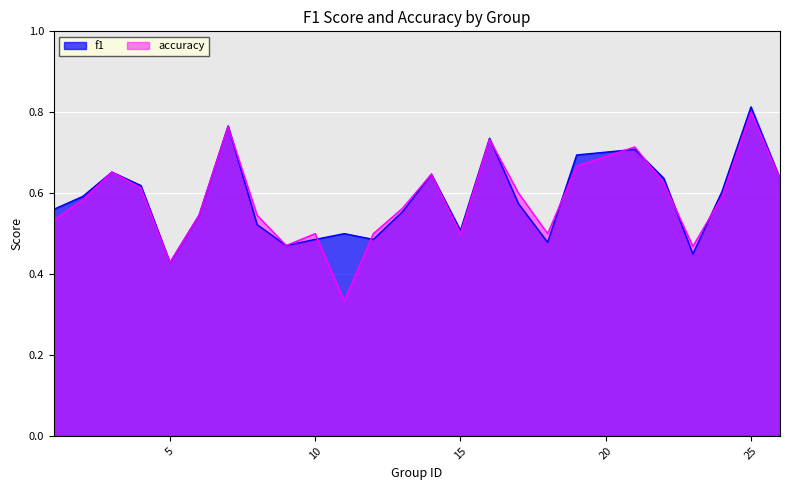

At which category does accuracy reach its first local valley?

5